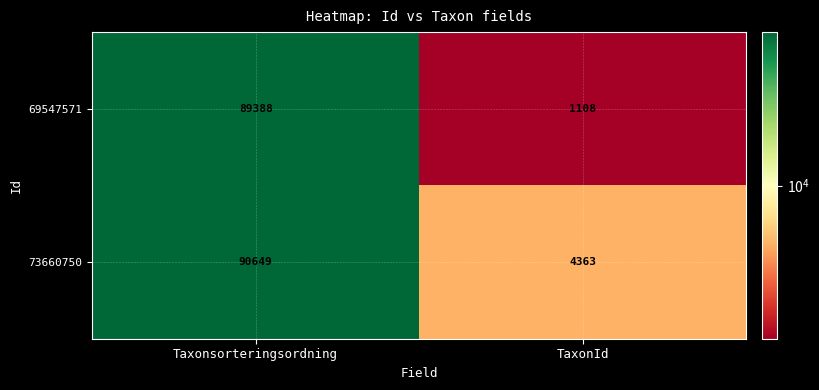

Read the 69547571 value at TaxonId, to the nearest 50.

1100